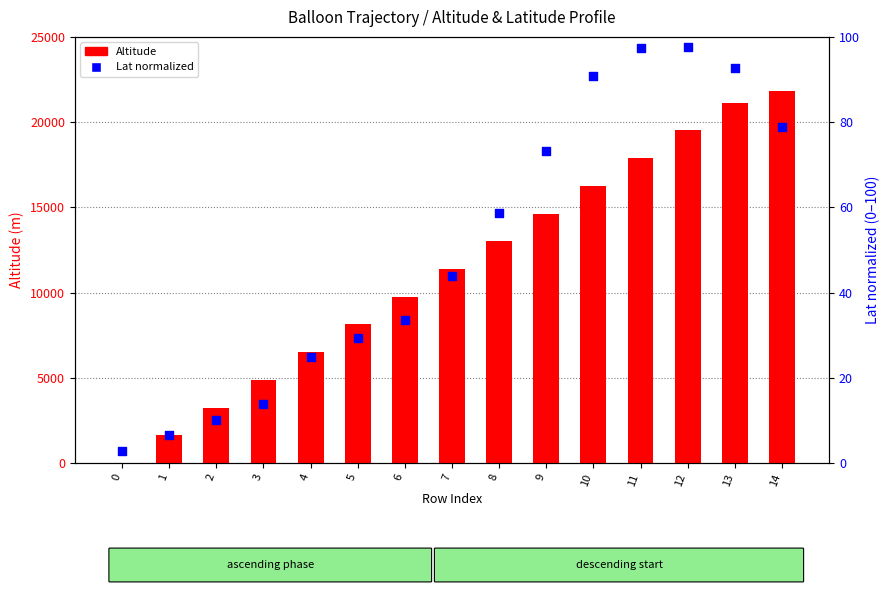

At which category is the sum across all series the highest?

14